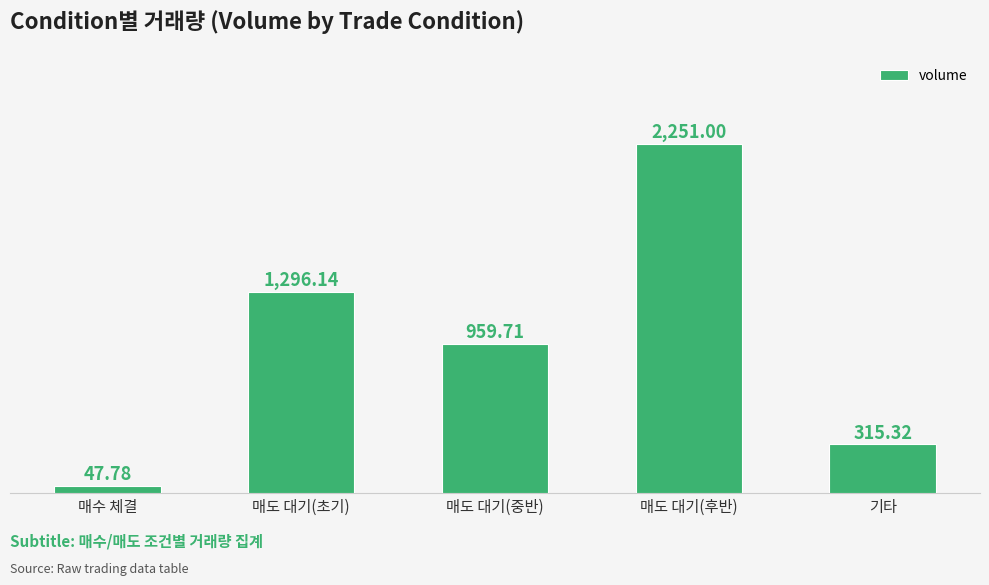

True or false: the data shows 315.3 at 기타.

True